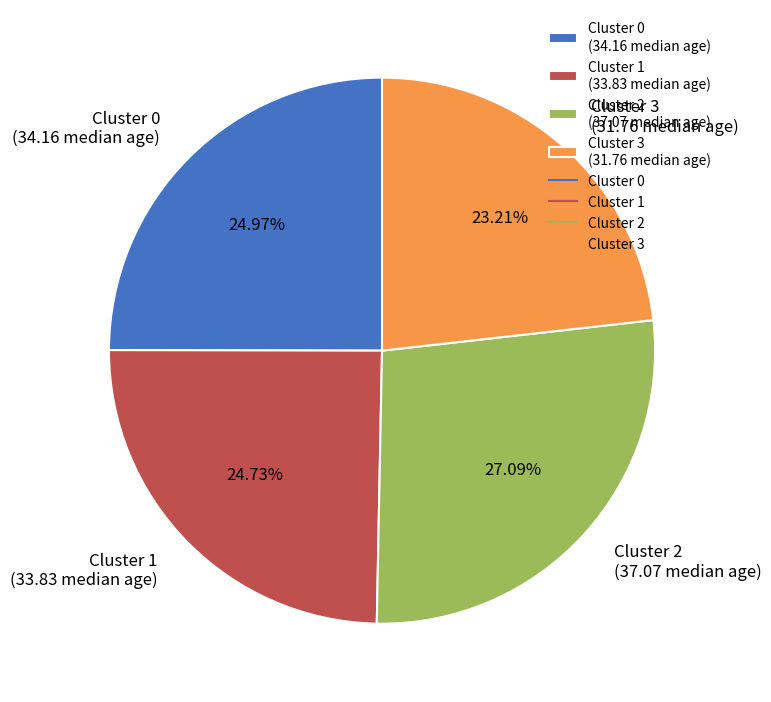

How many segments does this pie chart have?

4